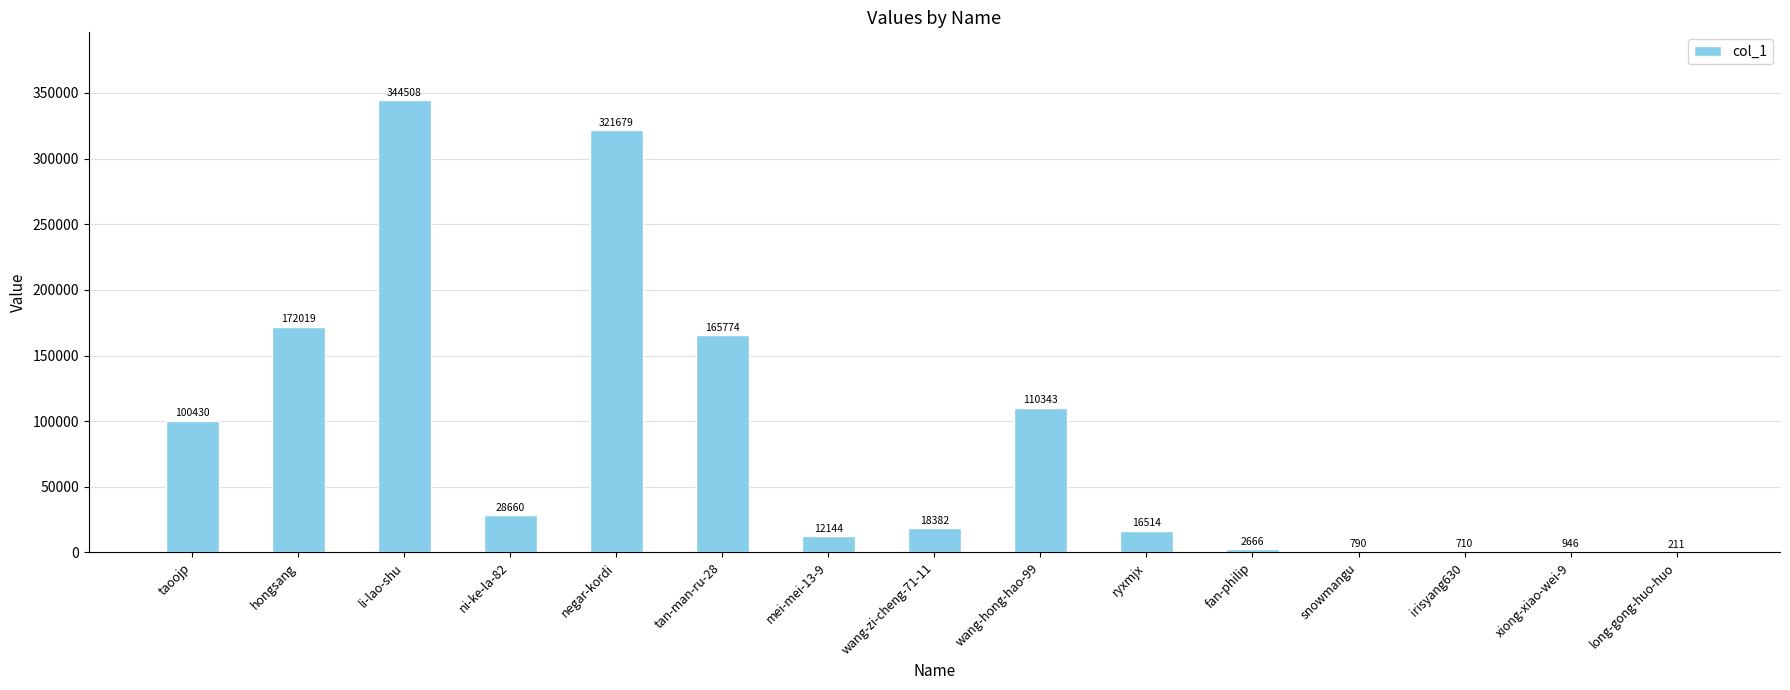

Where does the data first go above 18382?

taoojp